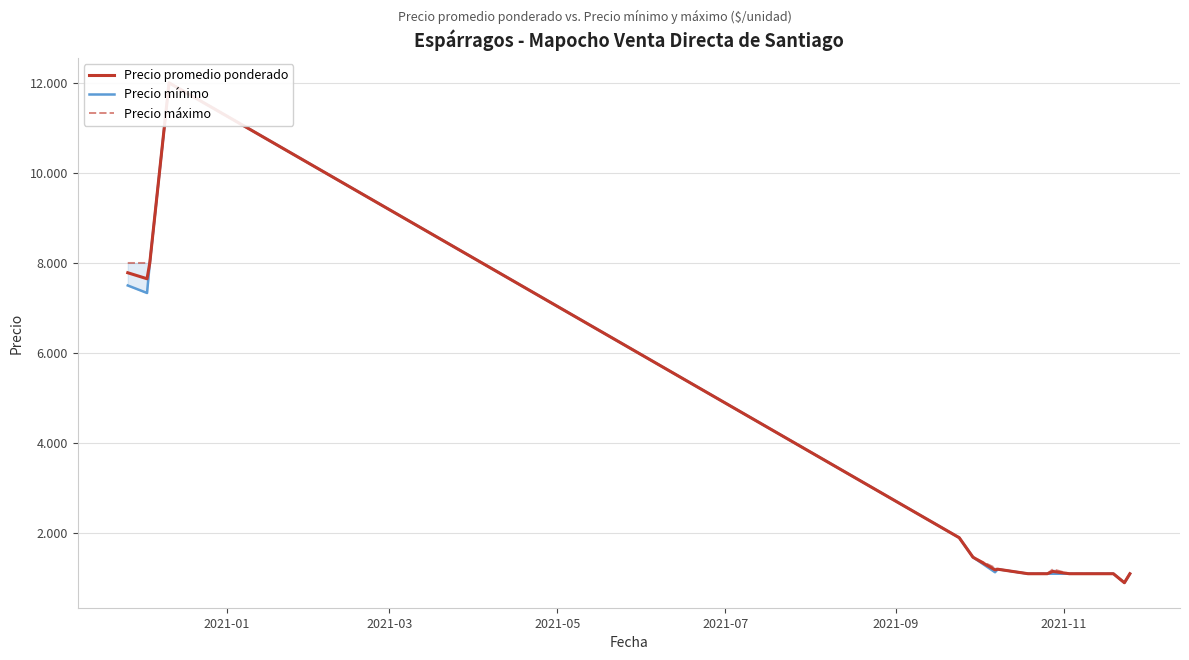

What is the difference between the maximum and minimum values in the Precio promedio ponderado series?

11100.0